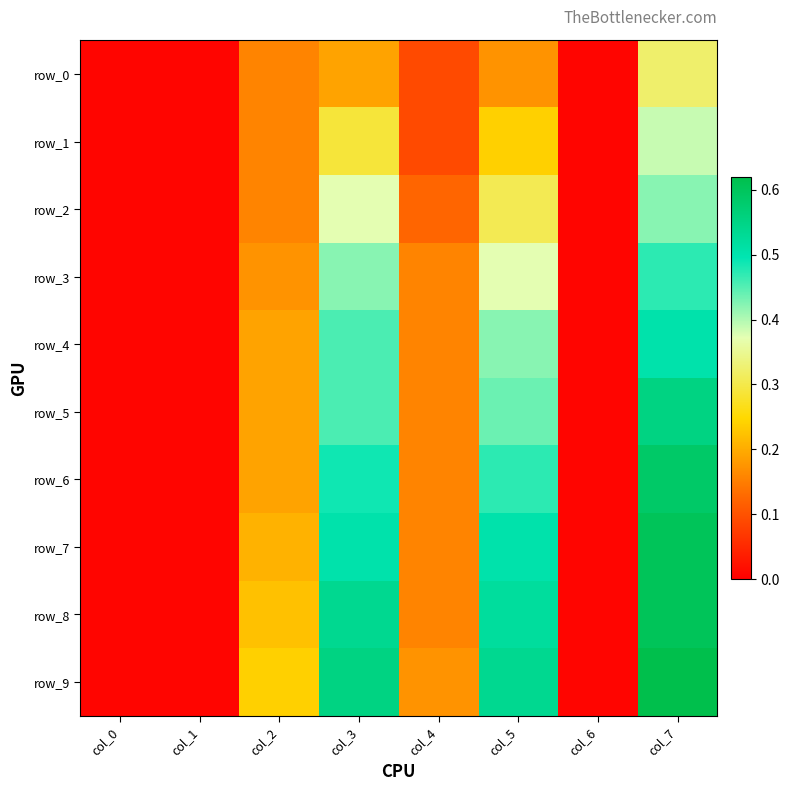

What is the spread (max minus min) of values at col_7?

0.3